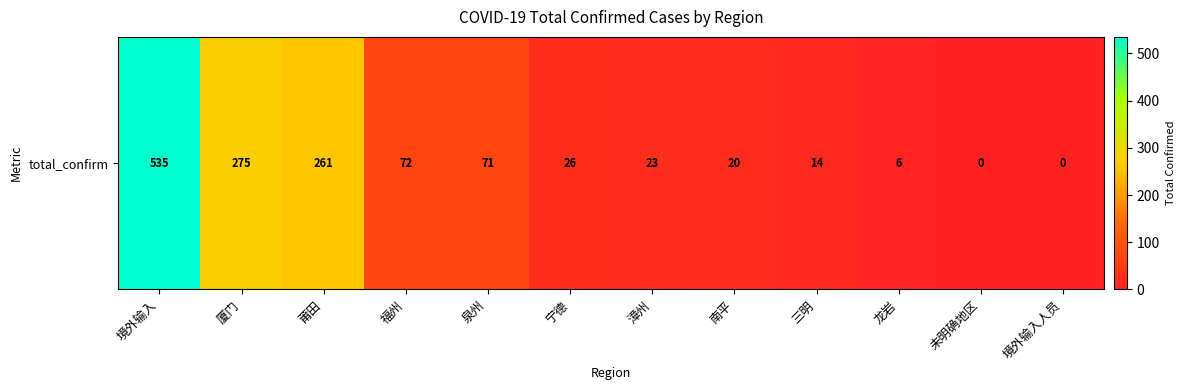

True or false: the data shows 14 at 三明.

True